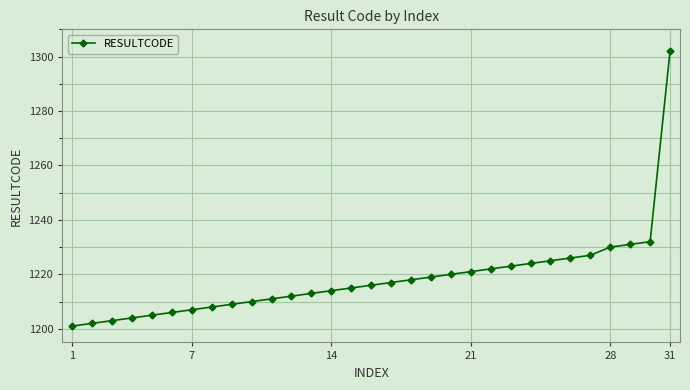

What is the sum of all values?

37773